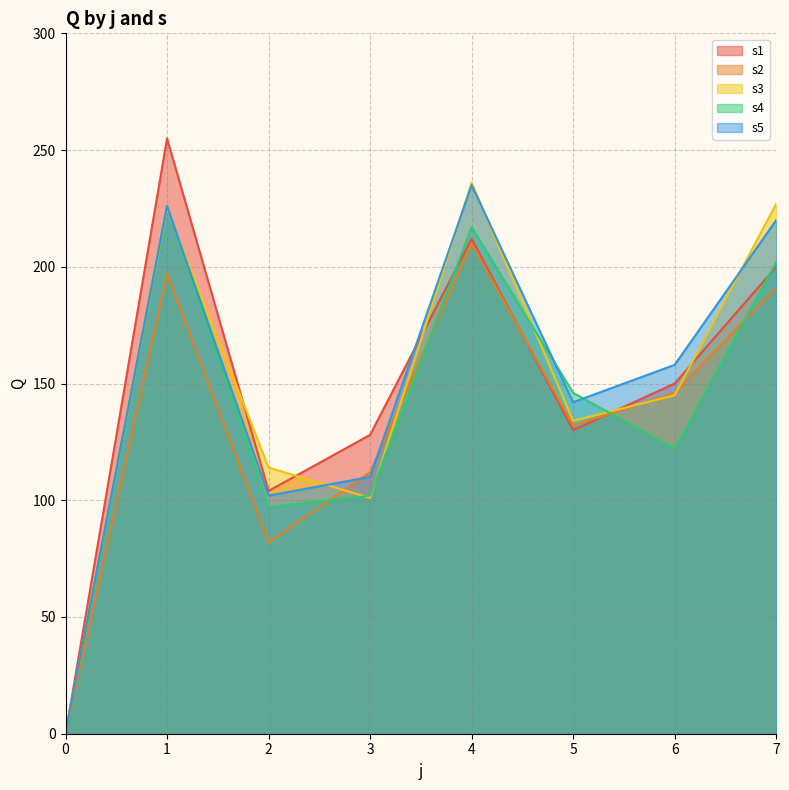

What are all the series names shown in the legend?

s1, s2, s3, s4, s5